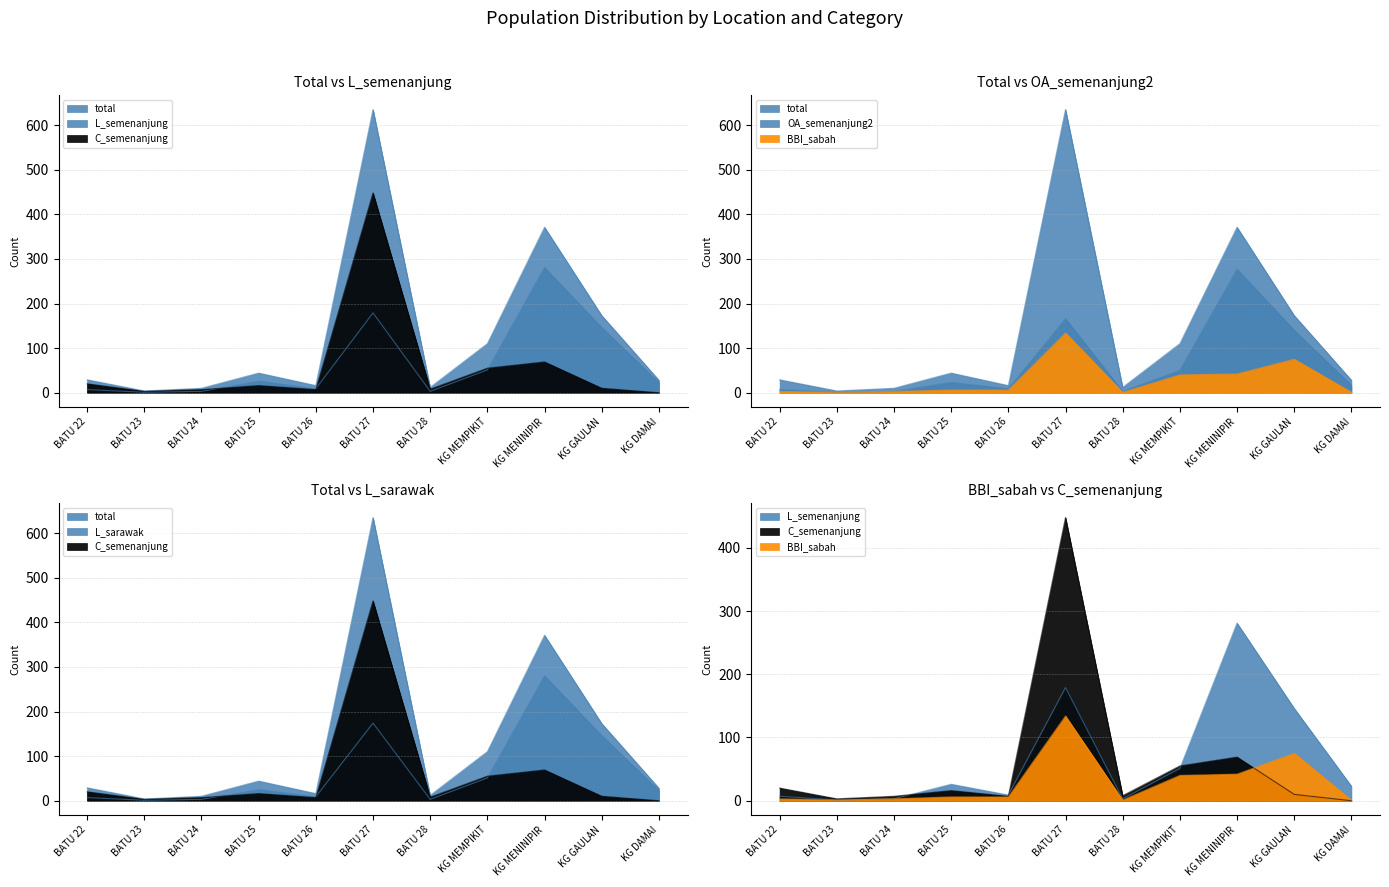

The OA_semenanjung2 series shows 277 at KG MENINIPIR. True or false?

True